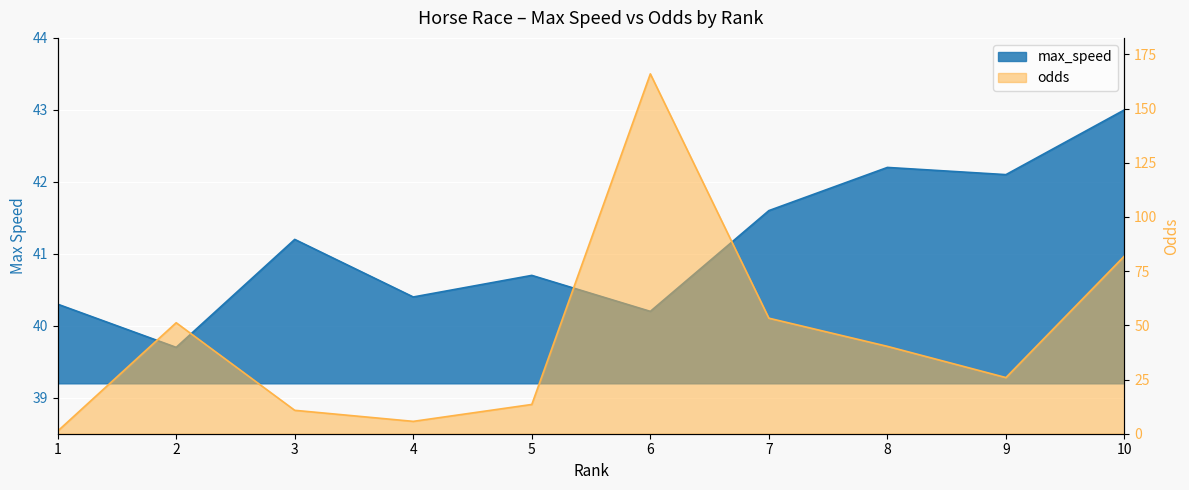

Read the odds value at 2.

51.2